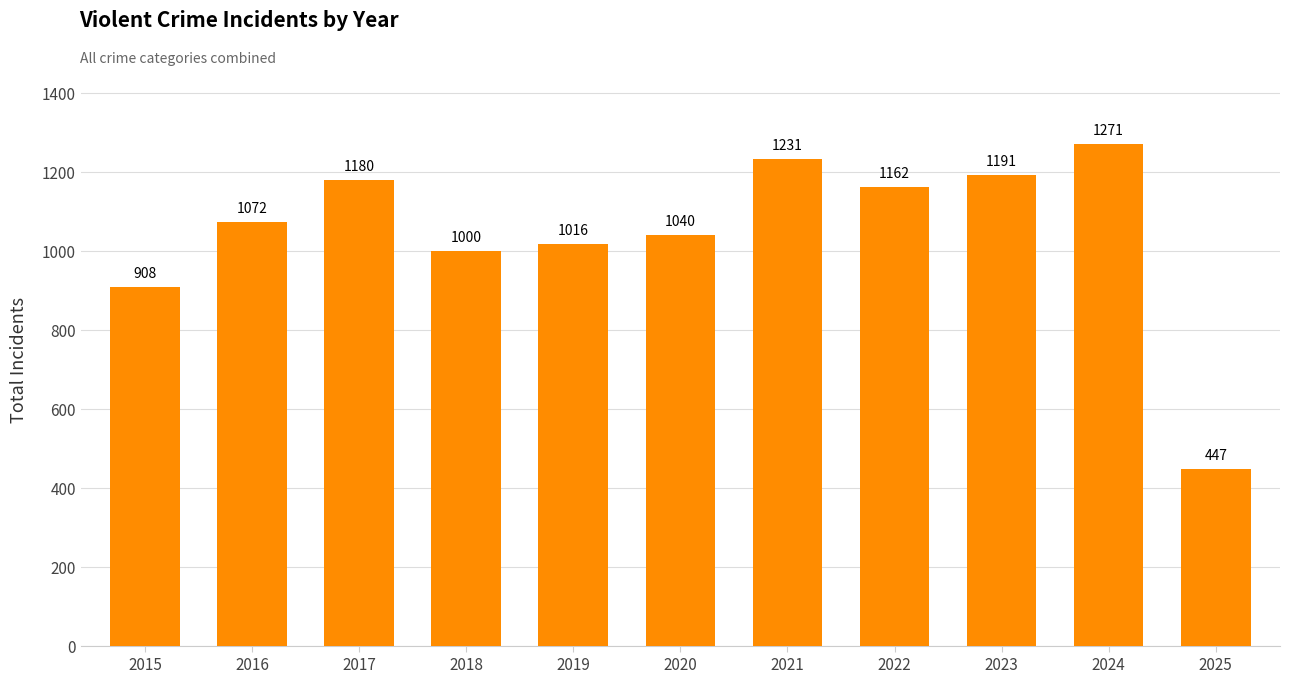

List the labels in order of value, largest first.

2024, 2021, 2023, 2017, 2022, 2016, 2020, 2019, 2018, 2015, 2025